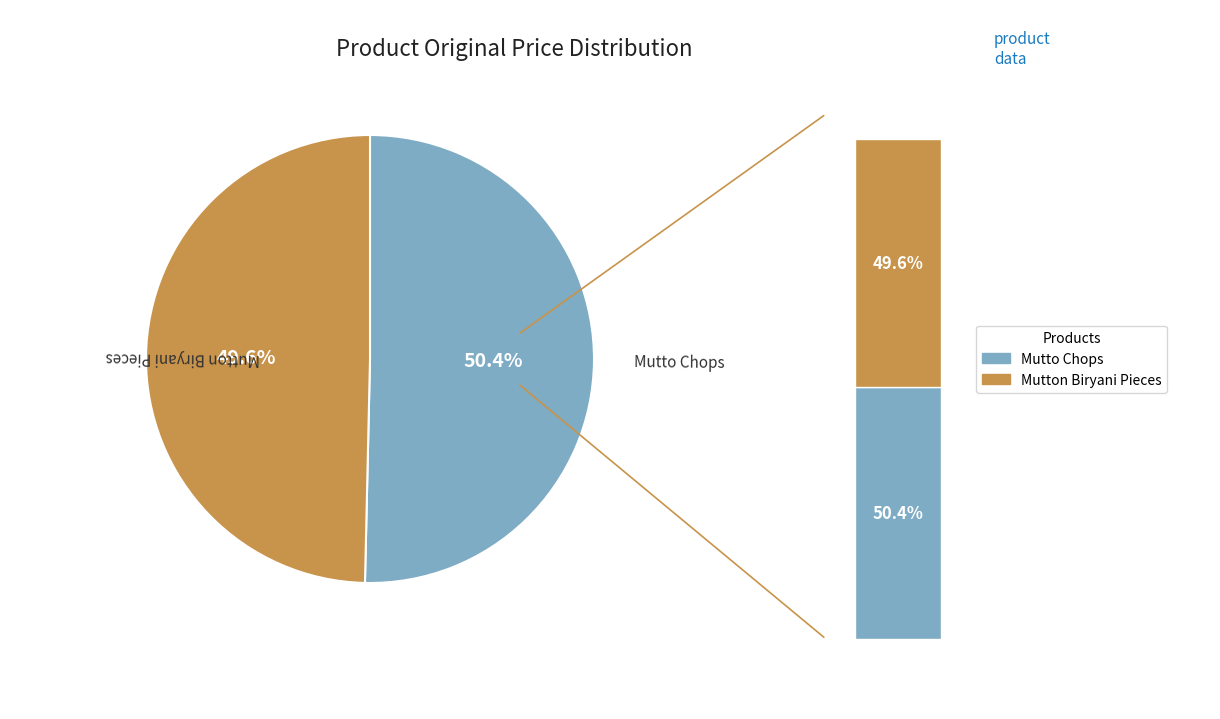

What percentage is NOT represented by 326809?

50.4%